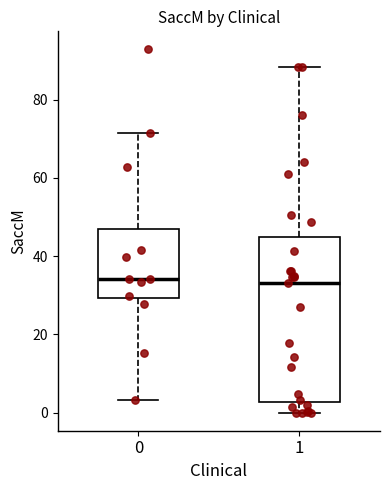

Which box is the tallest, from its lower edge to its upper edge?

1